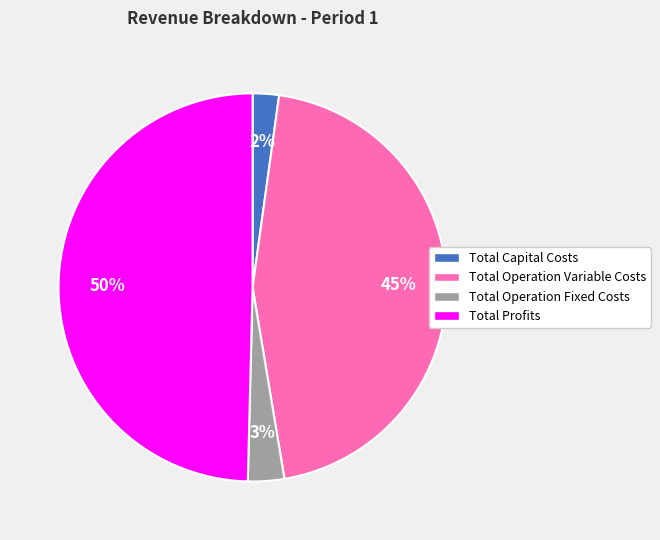

Does Total Operation Variable Costs represent more than half of the total?

No